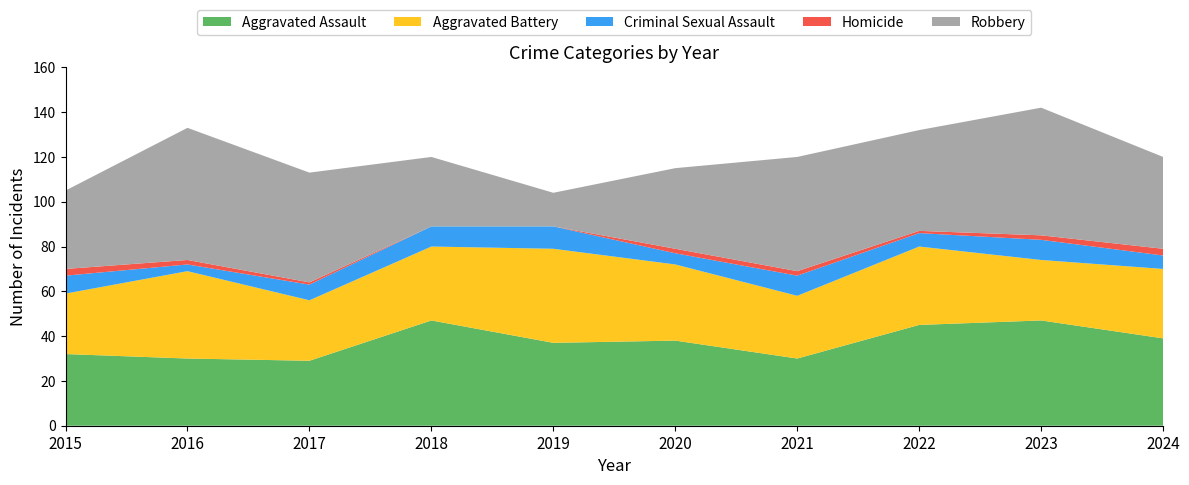

Reading left to right, list all the values displayed in this chart.

Aggravated Assault: 2015=32	2016=30	2017=29	2018=47	2019=37	2020=38	2021=30	2022=45	2023=47	2024=39
Aggravated Battery: 2015=27	2016=39	2017=27	2018=33	2019=42	2020=34	2021=28	2022=35	2023=27	2024=31
Criminal Sexual Assault: 2015=8	2016=3	2017=7	2018=9	2019=10	2020=5	2021=9	2022=6	2023=9	2024=6
Homicide: 2015=3	2016=2	2017=1	2018=0	2019=0	2020=2	2021=2	2022=1	2023=2	2024=3
Robbery: 2015=35	2016=59	2017=49	2018=31	2019=15	2020=36	2021=51	2022=45	2023=57	2024=41